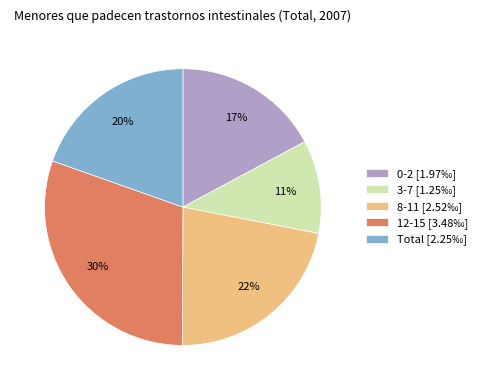

To the nearest percent, what percentage of the pie is 0-2?

17%